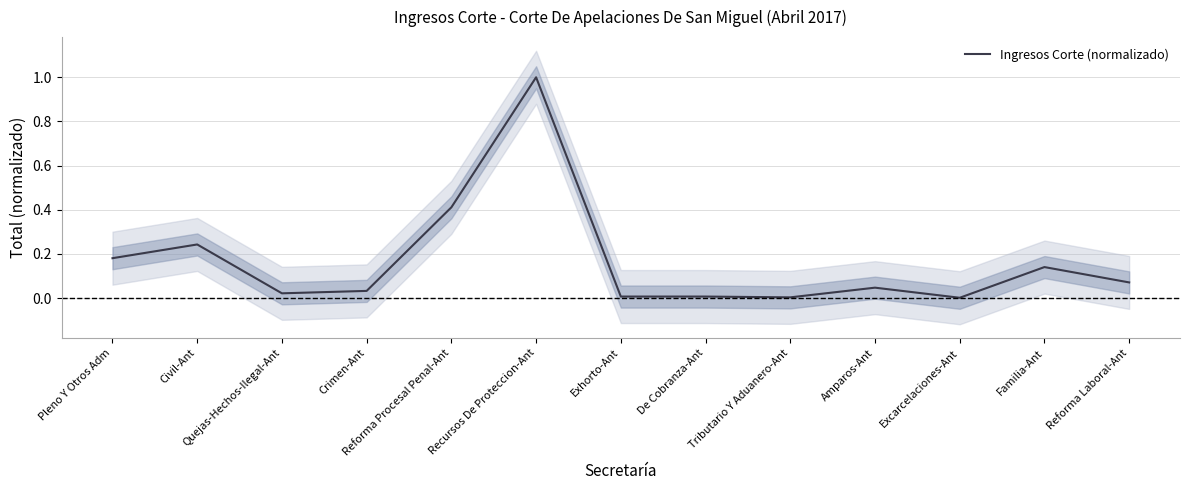

List the labels in order of value, smallest first.

Excarcelaciones-Ant, Tributario Y Aduanero-Ant, Exhorto-Ant, De Cobranza-Ant, Quejas-Hechos-Ilegal-Ant, Crimen-Ant, Amparos-Ant, Reforma Laboral-Ant, Familia-Ant, Pleno Y Otros Adm, Civil-Ant, Reforma Procesal Penal-Ant, Recursos De Proteccion-Ant